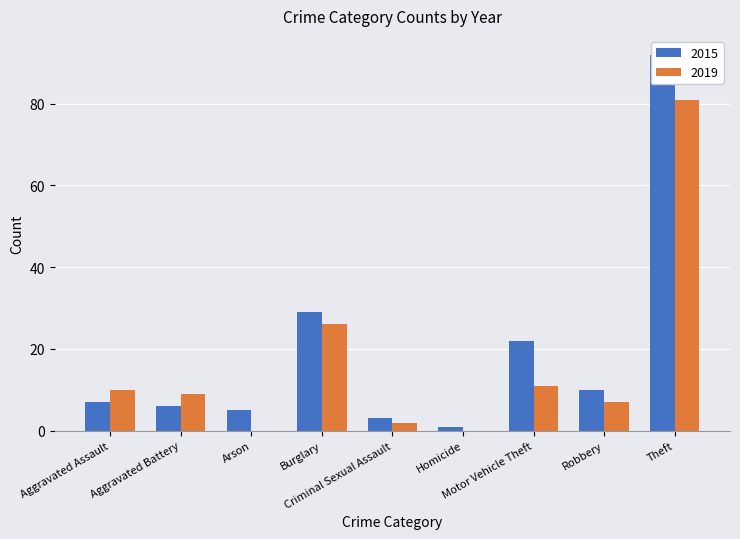

What is the value of the 2015 bar at the 4th from the left?

29